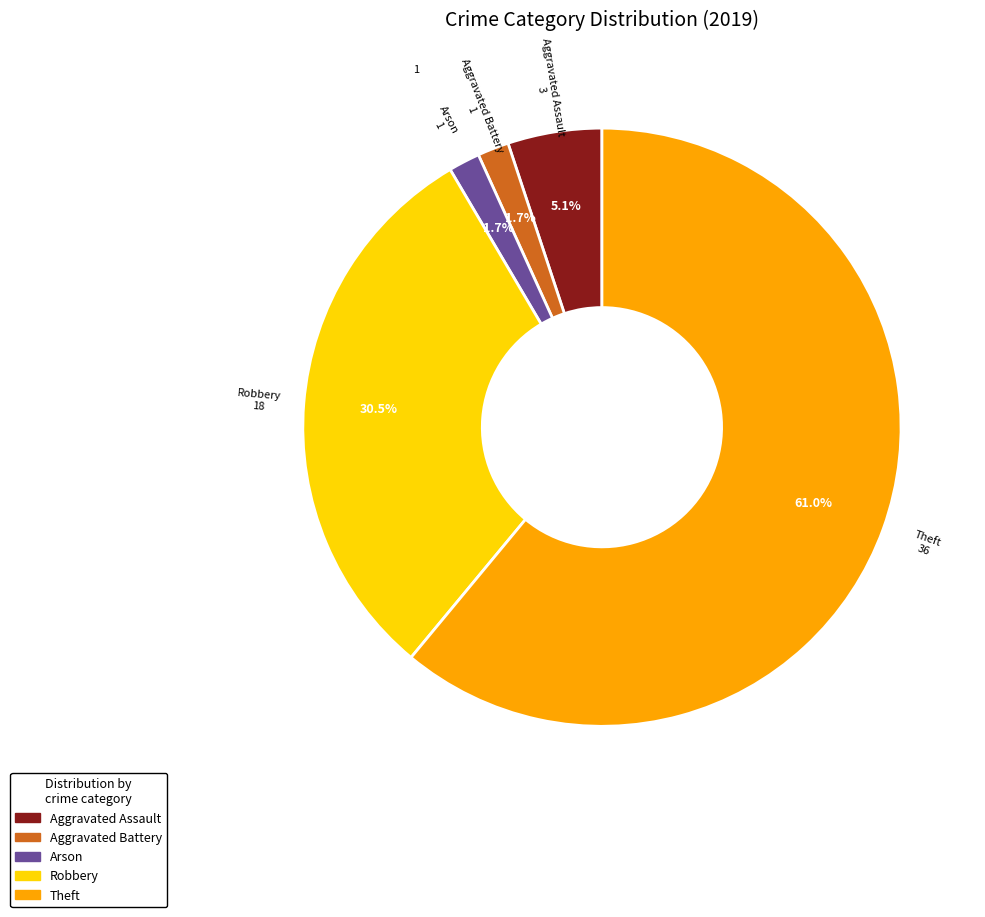

How many segments does this pie chart have?

5